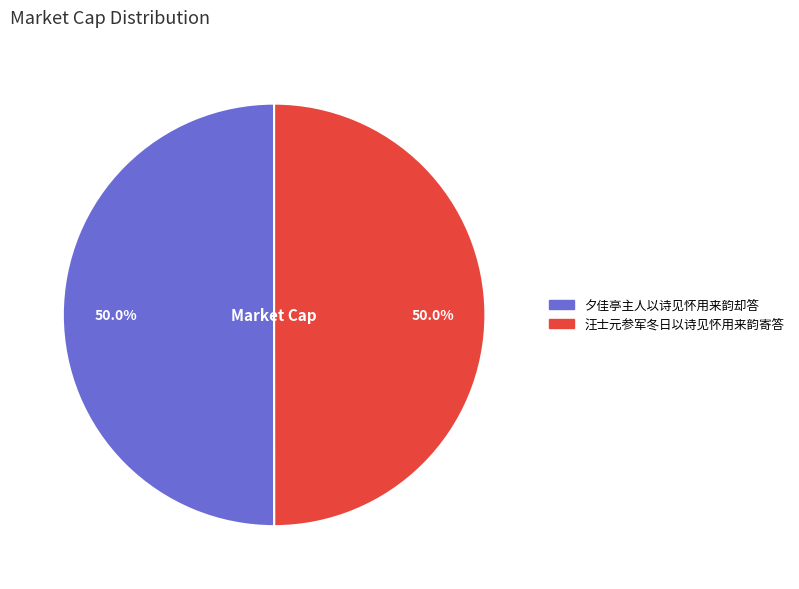

To the nearest percent, what portion does 夕佳亭主人以诗见怀用来韵却答 represent?

50%